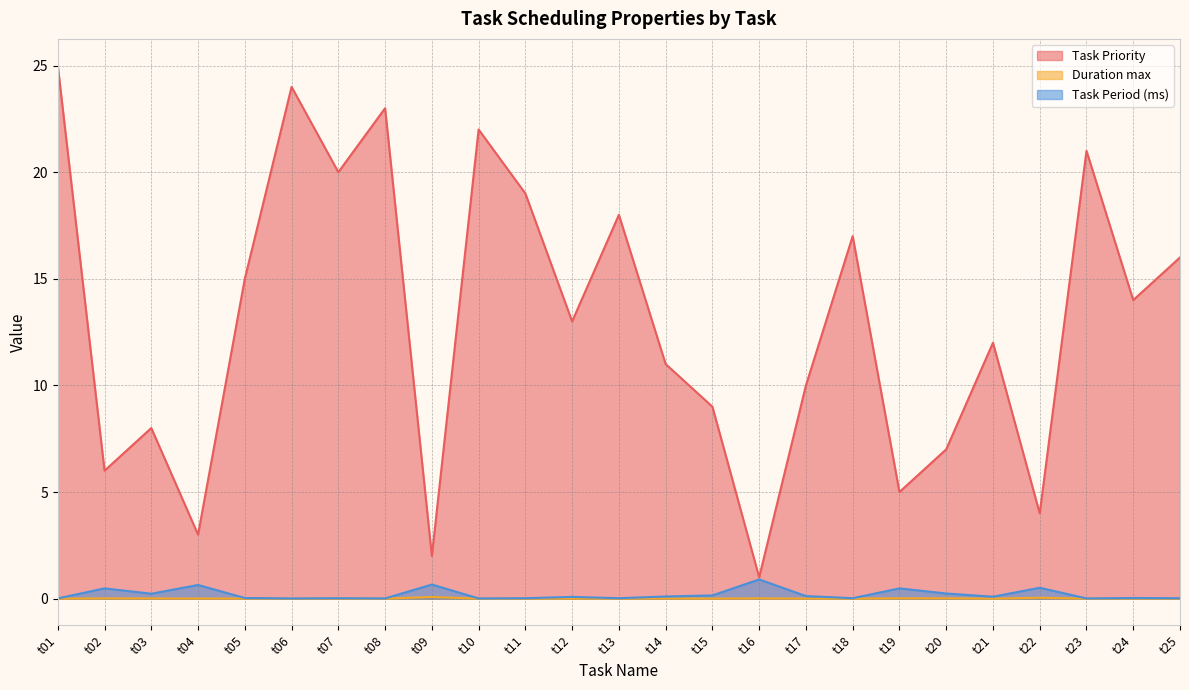

Reading left to right, what are all the values shown in this chart?

Task Priority: t01=25.0	t02=6.0	t03=8.0	t04=3.0	t05=15.0	t06=24.0	t07=20.0	t08=23.0	t09=2.0	t10=22.0	t11=19.0	t12=13.0	t13=18.0	t14=11.0	t15=9.0	t16=1.0	t17=10.0	t18=17.0	t19=5.0	t20=7.0	t21=12.0	t22=4.0	t23=21.0	t24=14.0	t25=16.0
Duration max: t01=0.0	t02=0.0	t03=0.0	t04=0.0	t05=0.0	t06=0.0	t07=0.0	t08=0.0	t09=0.1	t10=0.0	t11=0.0	t12=0.0	t13=0.0	t14=0.0	t15=0.0	t16=0.0	t17=0.0	t18=0.0	t19=0.0	t20=0.0	t21=0.0	t22=0.0	t23=0.0	t24=0.0	t25=0.0
Task Period (ms): t01=0.0	t02=0.5	t03=0.2	t04=0.6	t05=0.0	t06=0.0	t07=0.0	t08=0.0	t09=0.7	t10=0.0	t11=0.0	t12=0.1	t13=0.0	t14=0.1	t15=0.1	t16=0.9	t17=0.1	t18=0.0	t19=0.5	t20=0.2	t21=0.1	t22=0.5	t23=0.0	t24=0.0	t25=0.0